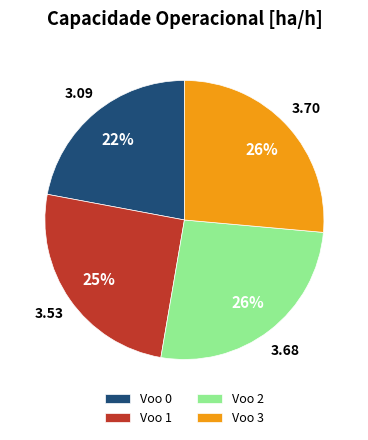

How many slices are in this pie chart?

4